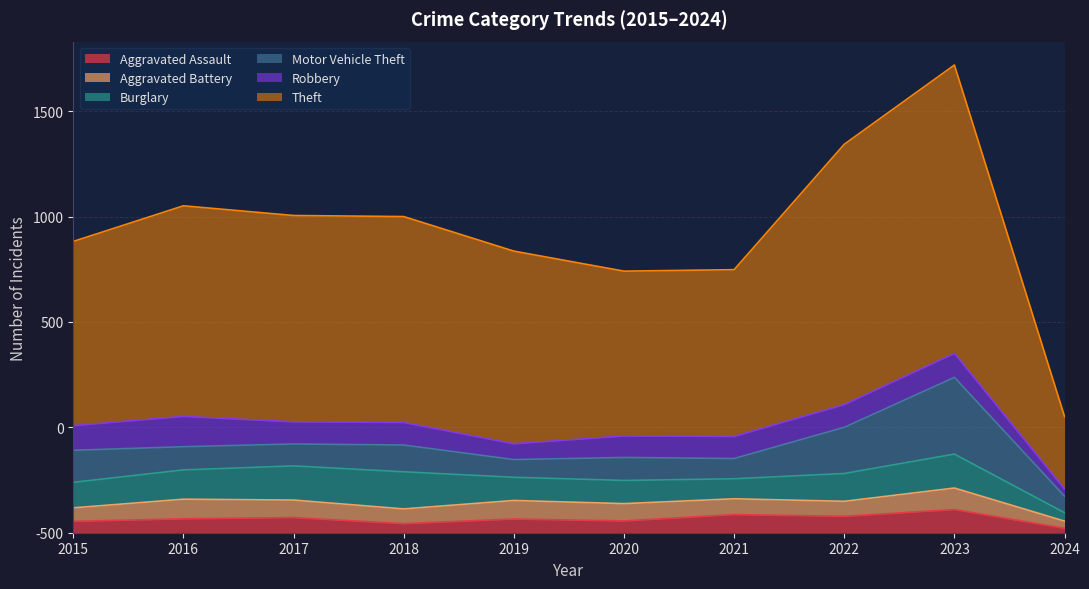

How many lines are shown in the chart?

6